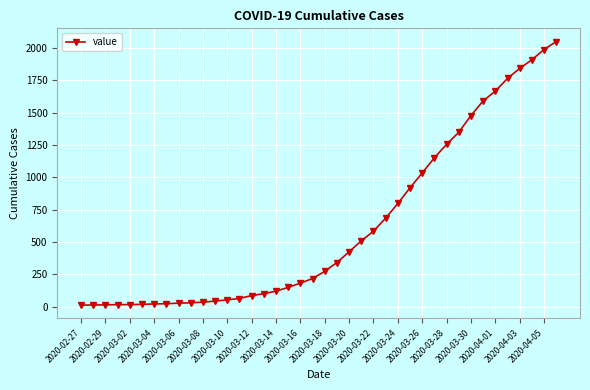

What is the sum of all values?

24864